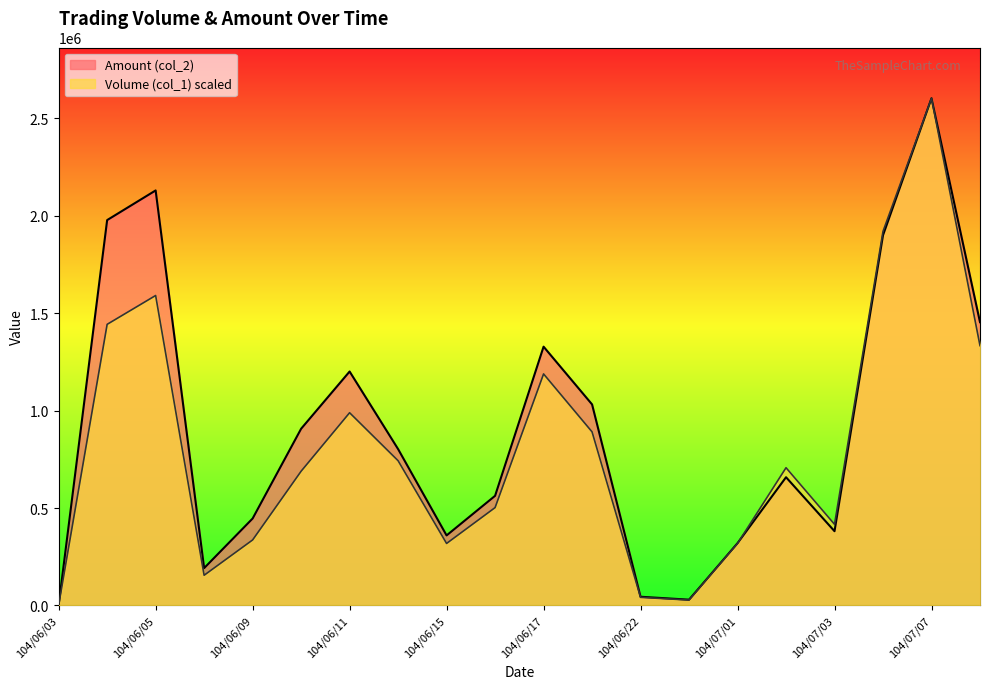

Reading right to left, extract all data points from this chart.

Volume (col_1): 1333751.9	2603860.0	1920381.3	416451.6	706999.2	318218.8	27671.2	41506.8	891012.7	1188478.1	502232.3	318218.8	742971.7	989245.4	689012.9	336205.1	154958.7	1591094.0	1443053.1	1383.6
Amount (col_2): 1454110.0	2603860.0	1900410.0	381070.0	658180.0	319750.0	29600.0	44600.0	1032010.0	1328430.0	562770.0	359460.0	802610.0	1200880.0	907050.0	446290.0	191560.0	2130460.0	1978240.0	1740.0